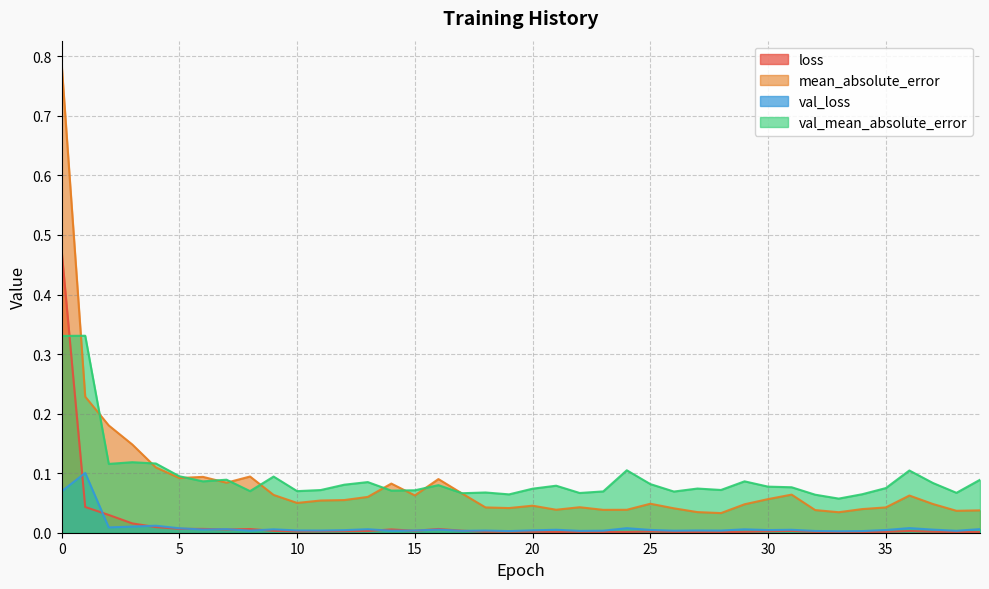

What is the spread (max minus min) of values at 32?

0.1